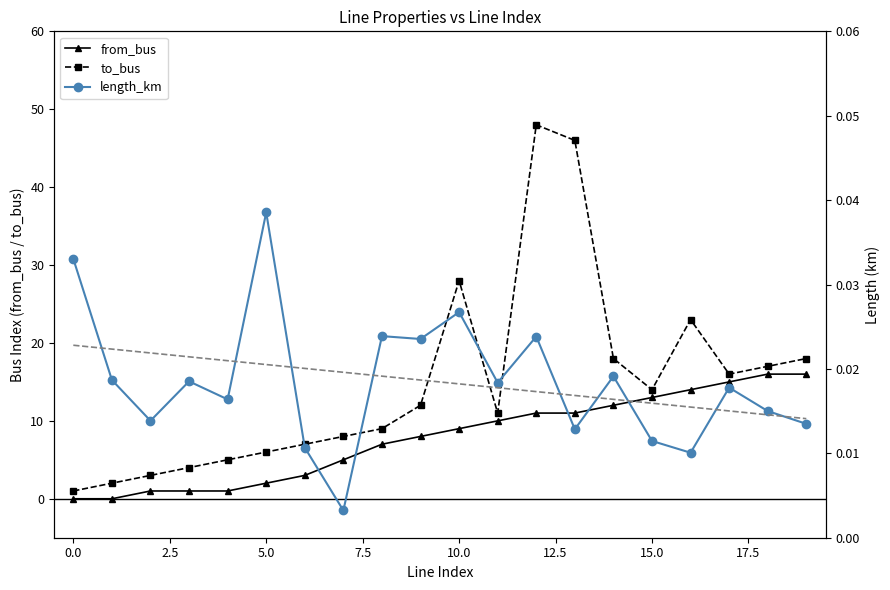

What is the difference between the to_bus values at 12 and 19?

30.0